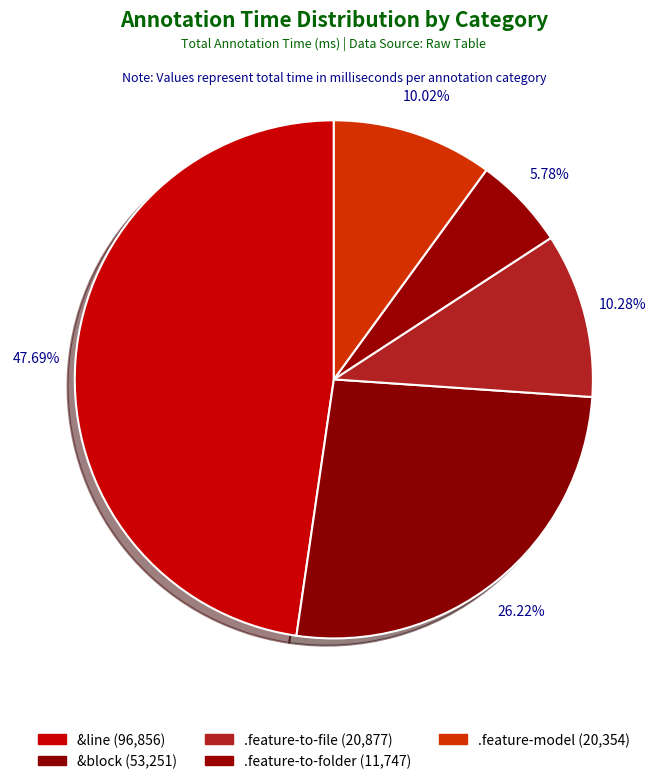

Is there a majority slice in this chart?

No